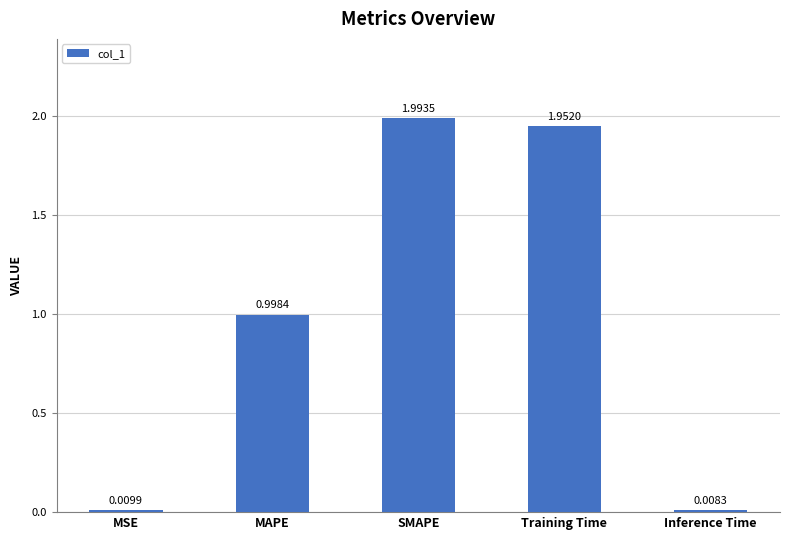

What is the label of the 3rd bar from the left?

SMAPE